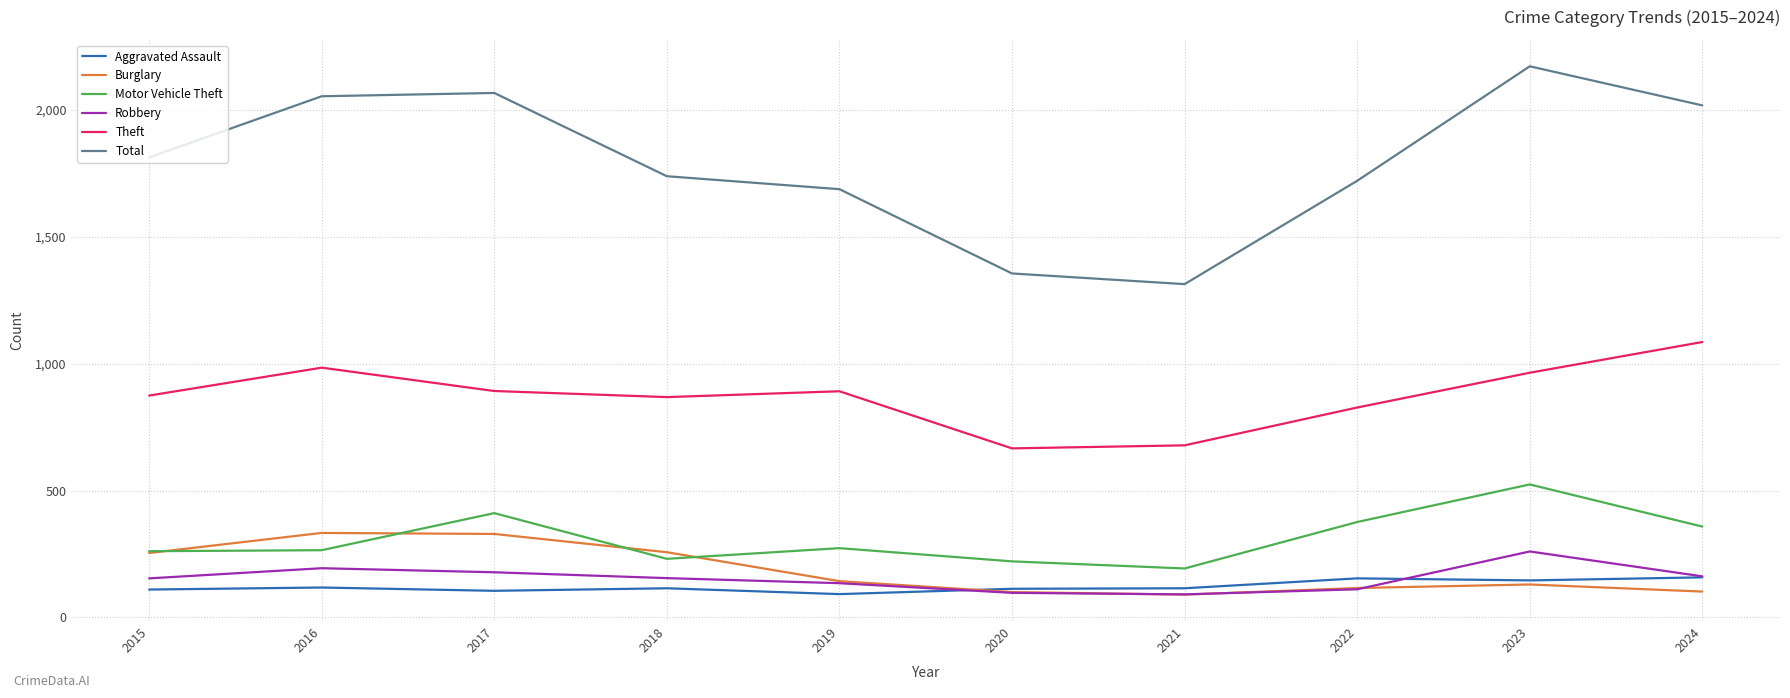

At how many categories does at least one series exceed 101?

10